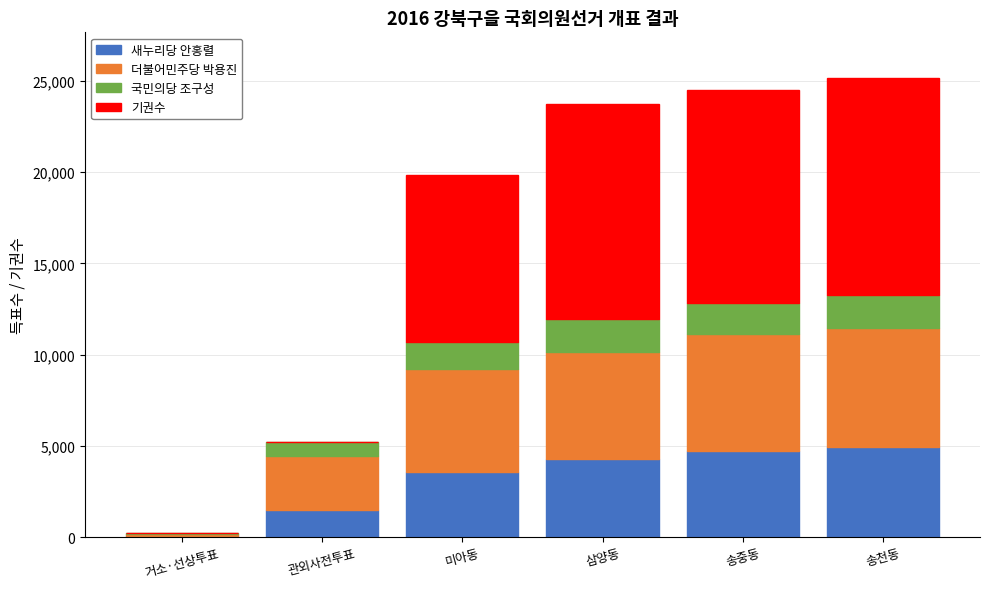

The 새누리당 안홍렬 series shows 2628 at 관외사전투표. True or false?

False